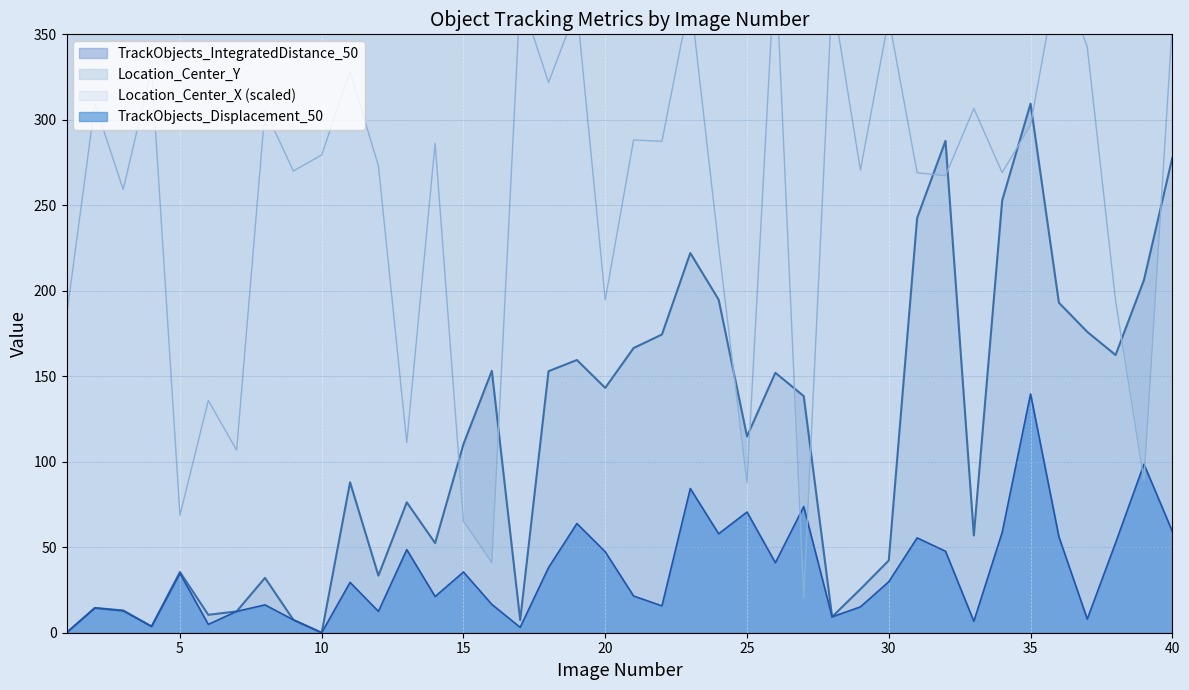

What is the minimum value for Location_Center_Y?

653.0